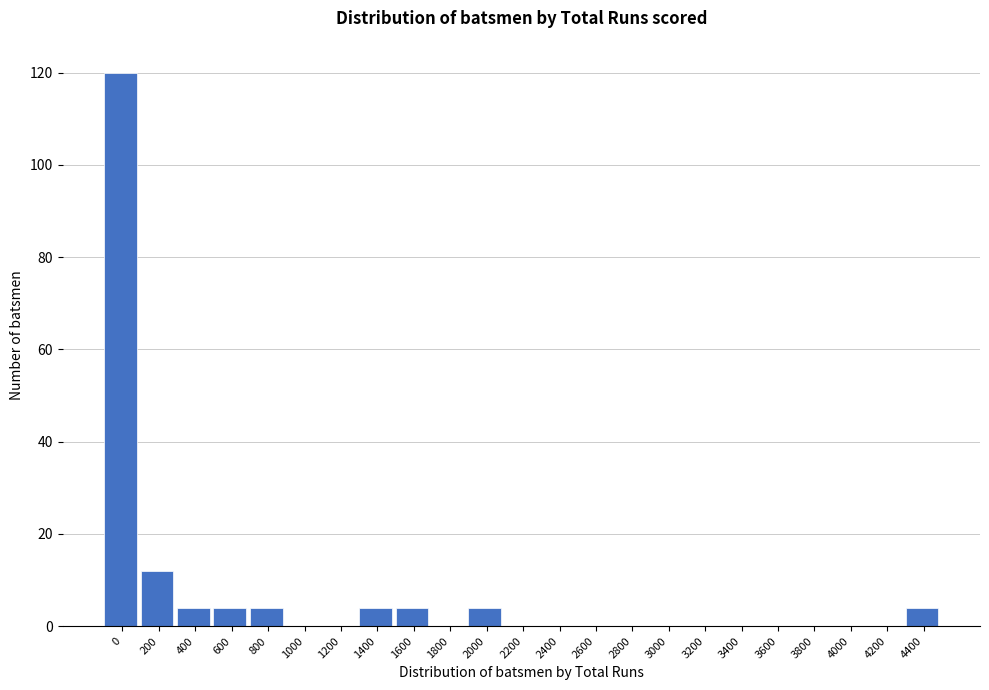

Reading left to right, extract all data points from this chart.

0=120	200=12	400=4	600=4	800=4	1000=0	1200=0	1400=4	1600=4	1800=0	2000=4	2200=0	2400=0	2600=0	2800=0	3000=0	3200=0	3400=0	3600=0	3800=0	4000=0	4200=0	4400=4